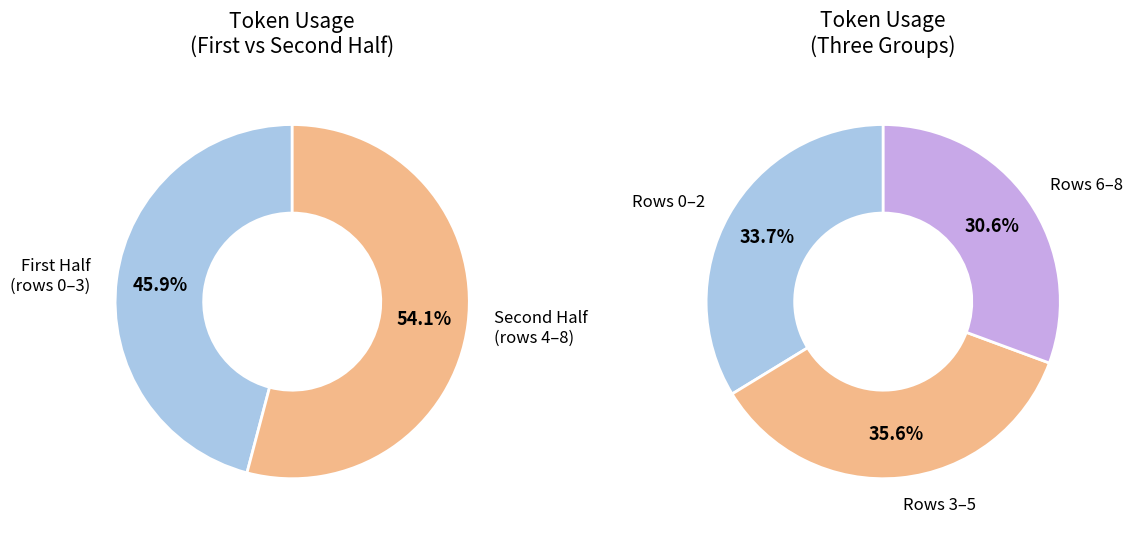

Does any single category account for the majority?

No